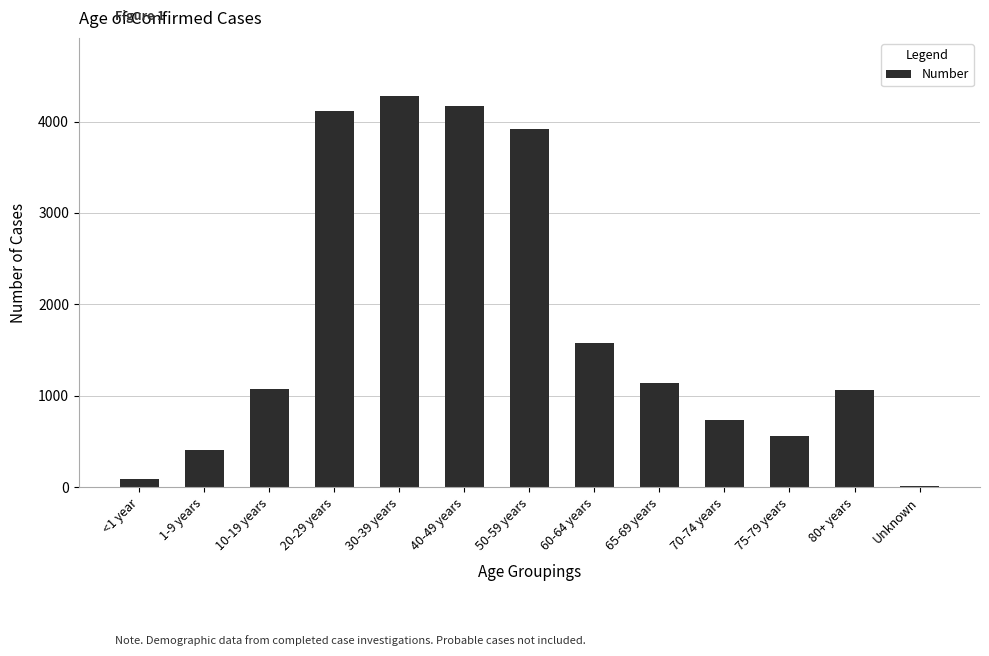

The chart shows a value of 2001 at 30-39 years. True or false?

False